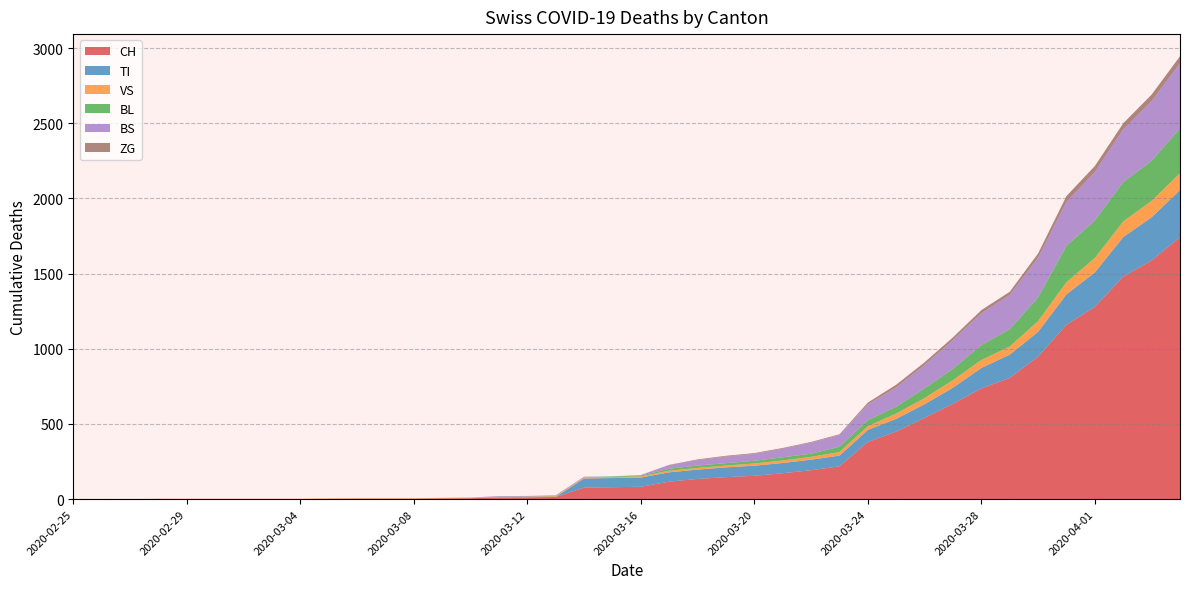

Reading left to right, list all the values displayed in this chart.

CH: 2020-02-25=0	2020-02-26=0	2020-02-27=0	2020-02-28=0	2020-02-29=0	2020-03-01=0	2020-03-02=0	2020-03-03=0	2020-03-04=0	2020-03-05=2	2020-03-06=3	2020-03-07=3	2020-03-08=3	2020-03-09=5	2020-03-10=6	2020-03-11=11	2020-03-12=12	2020-03-13=14	2020-03-14=76	2020-03-15=79	2020-03-16=82	2020-03-17=116	2020-03-18=134	2020-03-19=146	2020-03-20=155	2020-03-21=172	2020-03-22=192	2020-03-23=218	2020-03-24=380	2020-03-25=449	2020-03-26=540	2020-03-27=634	2020-03-28=736	2020-03-29=806	2020-03-30=948	2020-03-31=1160	2020-04-01=1279	2020-04-02=1480	2020-04-03=1588	2020-04-04=1742
TI: 2020-02-25=0	2020-02-26=0	2020-02-27=0	2020-02-28=0	2020-02-29=0	2020-03-01=0	2020-03-02=0	2020-03-03=0	2020-03-04=0	2020-03-05=0	2020-03-06=0	2020-03-07=0	2020-03-08=0	2020-03-09=0	2020-03-10=0	2020-03-11=0	2020-03-12=0	2020-03-13=0	2020-03-14=61	2020-03-15=61	2020-03-16=61	2020-03-17=62	2020-03-18=62	2020-03-19=65	2020-03-20=67	2020-03-21=68	2020-03-22=70	2020-03-23=71	2020-03-24=80	2020-03-25=85	2020-03-26=91	2020-03-27=107	2020-03-28=136	2020-03-29=155	2020-03-30=165	2020-03-31=202	2020-04-01=229	2020-04-02=263	2020-04-03=287	2020-04-04=314
VS: 2020-02-25=0	2020-02-26=0	2020-02-27=0	2020-02-28=2	2020-02-29=2	2020-03-01=2	2020-03-02=2	2020-03-03=2	2020-03-04=2	2020-03-05=2	2020-03-06=2	2020-03-07=2	2020-03-08=2	2020-03-09=2	2020-03-10=2	2020-03-11=3	2020-03-12=3	2020-03-13=5	2020-03-14=6	2020-03-15=6	2020-03-16=8	2020-03-17=11	2020-03-18=11	2020-03-19=12	2020-03-20=15	2020-03-21=17	2020-03-22=19	2020-03-23=24	2020-03-24=25	2020-03-25=35	2020-03-26=41	2020-03-27=50	2020-03-28=53	2020-03-29=54	2020-03-30=71	2020-03-31=81	2020-04-01=96	2020-04-02=104	2020-04-03=109	2020-04-04=112
BL: 2020-02-25=0	2020-02-26=0	2020-02-27=0	2020-02-28=0	2020-02-29=0	2020-03-01=0	2020-03-02=0	2020-03-03=0	2020-03-04=0	2020-03-05=0	2020-03-06=0	2020-03-07=0	2020-03-08=0	2020-03-09=1	2020-03-10=2	2020-03-11=2	2020-03-12=2	2020-03-13=2	2020-03-14=2	2020-03-15=5	2020-03-16=5	2020-03-17=13	2020-03-18=16	2020-03-19=16	2020-03-20=18	2020-03-21=21	2020-03-22=21	2020-03-23=35	2020-03-24=40	2020-03-25=46	2020-03-26=65	2020-03-27=76	2020-03-28=100	2020-03-29=115	2020-03-30=158	2020-03-31=242	2020-04-01=249	2020-04-02=262	2020-04-03=266	2020-04-04=298
BS: 2020-02-25=0	2020-02-26=0	2020-02-27=0	2020-02-28=0	2020-02-29=0	2020-03-01=0	2020-03-02=0	2020-03-03=0	2020-03-04=0	2020-03-05=0	2020-03-06=0	2020-03-07=0	2020-03-08=0	2020-03-09=0	2020-03-10=0	2020-03-11=4	2020-03-12=4	2020-03-13=4	2020-03-14=4	2020-03-15=0	2020-03-16=4	2020-03-17=25	2020-03-18=36	2020-03-19=44	2020-03-20=46	2020-03-21=57	2020-03-22=73	2020-03-23=78	2020-03-24=105	2020-03-25=128	2020-03-26=155	2020-03-27=191	2020-03-28=211	2020-03-29=228	2020-03-30=263	2020-03-31=292	2020-04-01=323	2020-04-02=350	2020-04-03=397	2020-04-04=434
ZG: 2020-02-25=0	2020-02-26=0	2020-02-27=0	2020-02-28=0	2020-02-29=0	2020-03-01=0	2020-03-02=0	2020-03-03=0	2020-03-04=0	2020-03-05=0	2020-03-06=0	2020-03-07=0	2020-03-08=0	2020-03-09=0	2020-03-10=0	2020-03-11=0	2020-03-12=0	2020-03-13=0	2020-03-14=0	2020-03-15=0	2020-03-16=0	2020-03-17=1	2020-03-18=5	2020-03-19=5	2020-03-20=5	2020-03-21=5	2020-03-22=5	2020-03-23=5	2020-03-24=12	2020-03-25=18	2020-03-26=18	2020-03-27=18	2020-03-28=21	2020-03-29=21	2020-03-30=29	2020-03-31=39	2020-04-01=40	2020-04-02=41	2020-04-03=44	2020-04-04=46